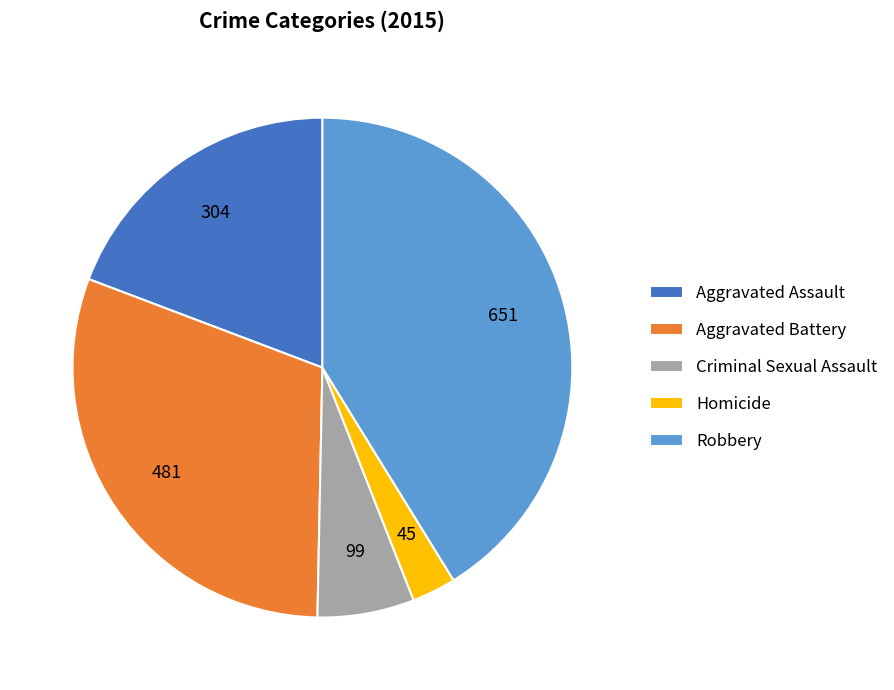

Is there a majority slice in this chart?

No